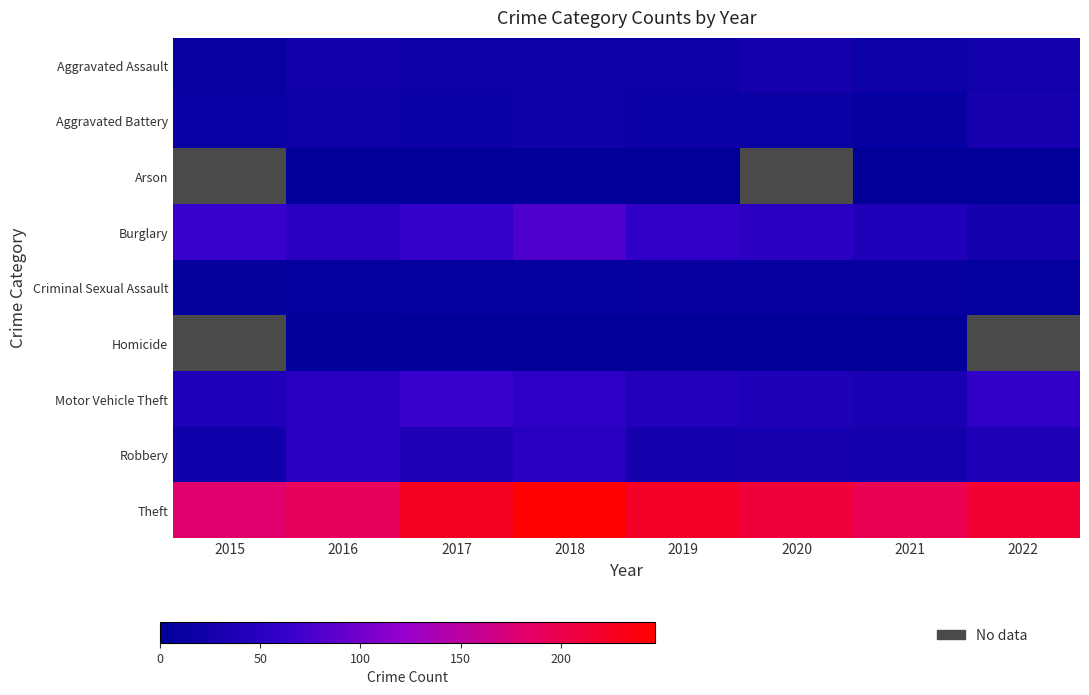

Which series has the largest range (max minus min)?

Theft